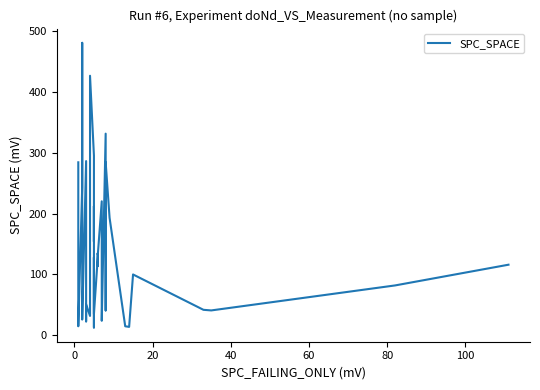

Is it true that the value at 31 is 509?

False